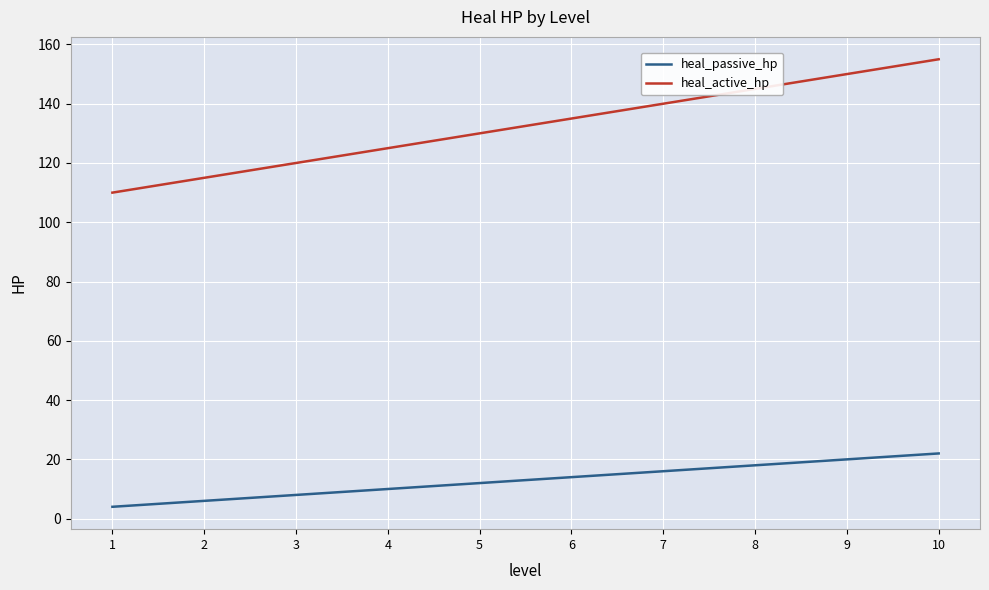

Reading left to right, transcribe all the data shown in this chart.

heal_passive_hp: 4	6	8	10	12	14	16	18	20	22
heal_active_hp: 110	115	120	125	130	135	140	145	150	155